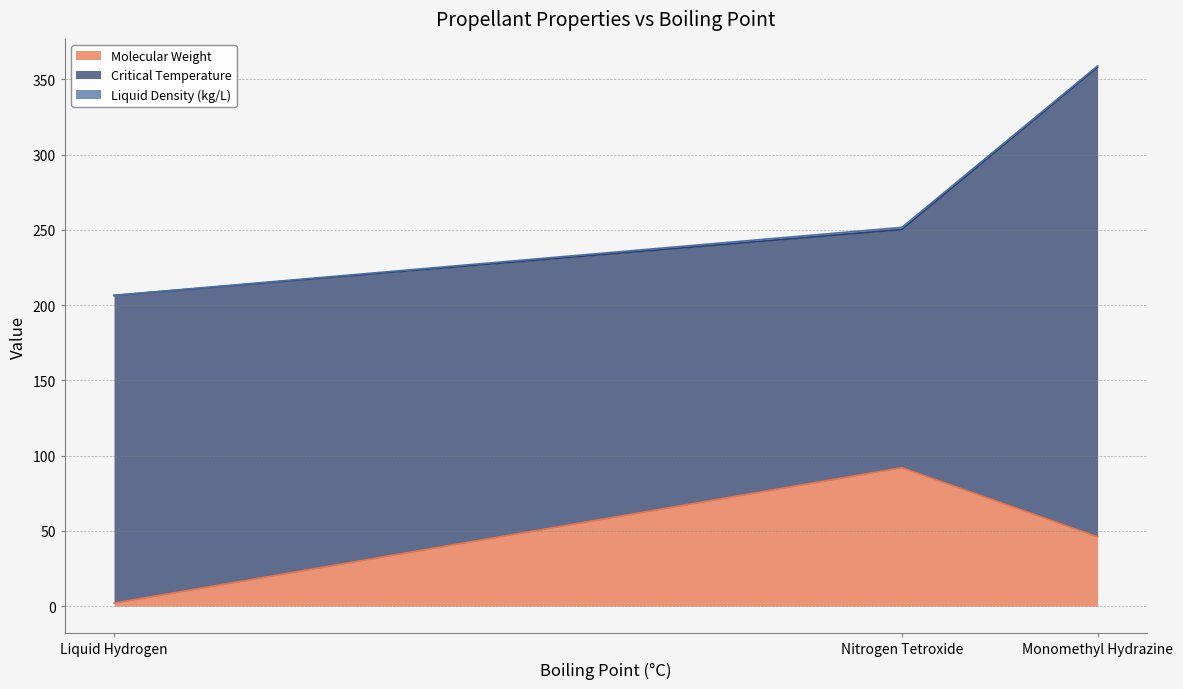

Which series changed the most between Liquid Hydrogen and Nitrogen Tetroxide?

Molecular Weight